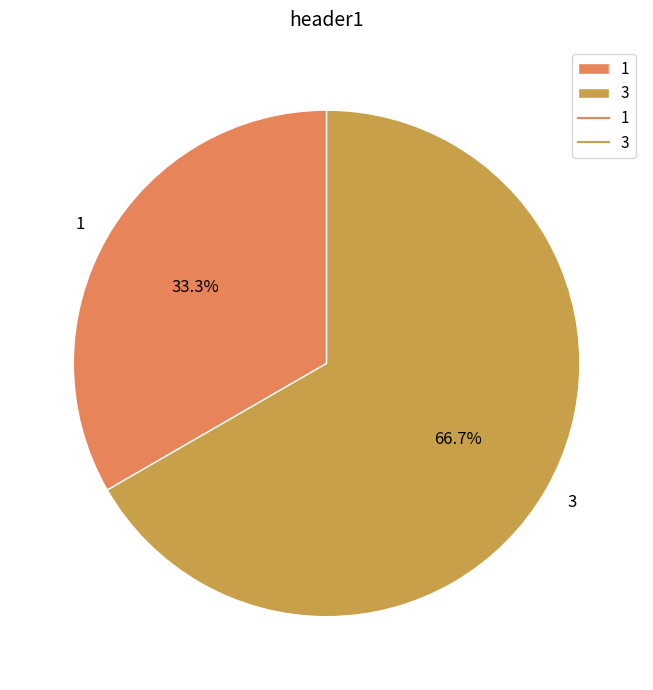

Which category has the biggest portion of the pie?

3